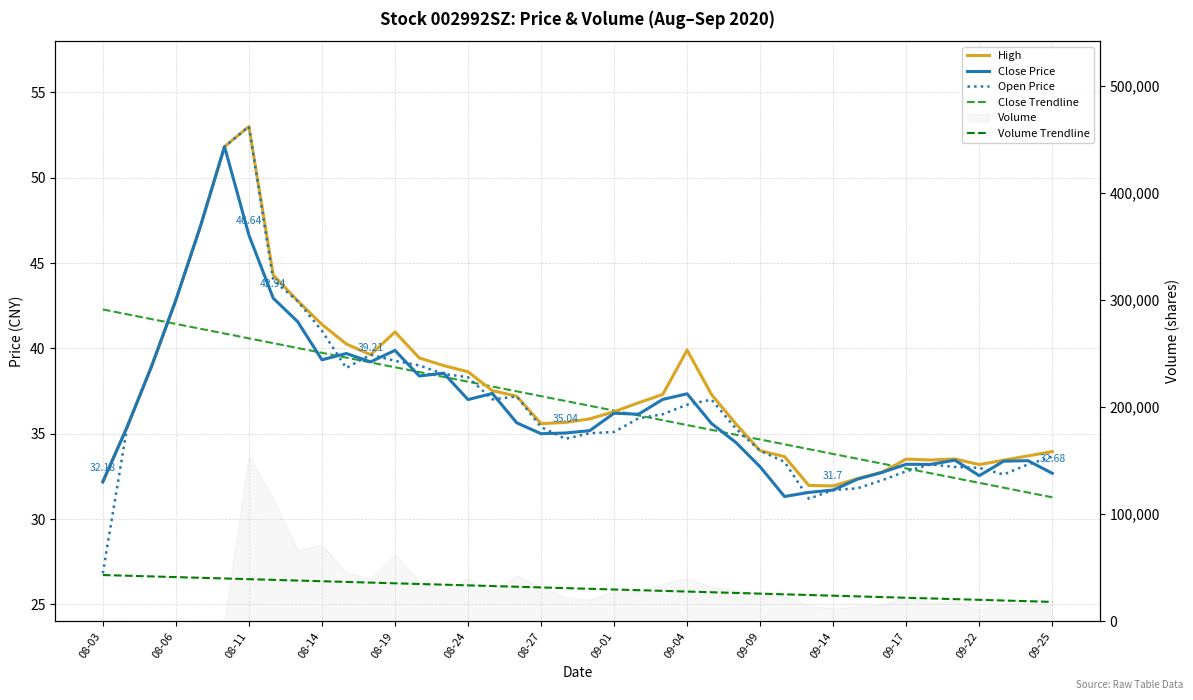

Which series has the widest spread of values?

Volume Trendline